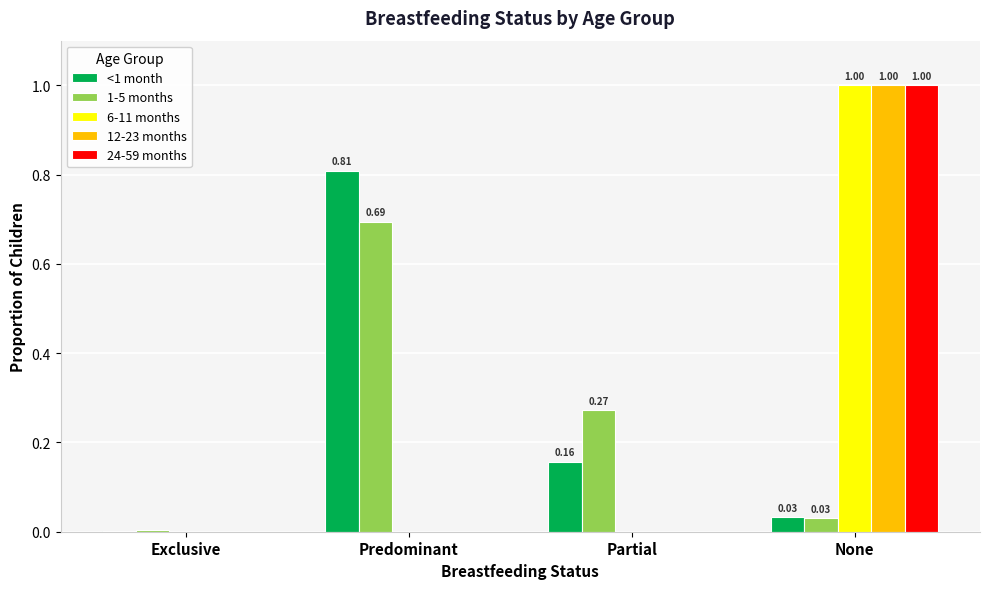

What is the sum of the <1 month values at None and Predominant?

0.8